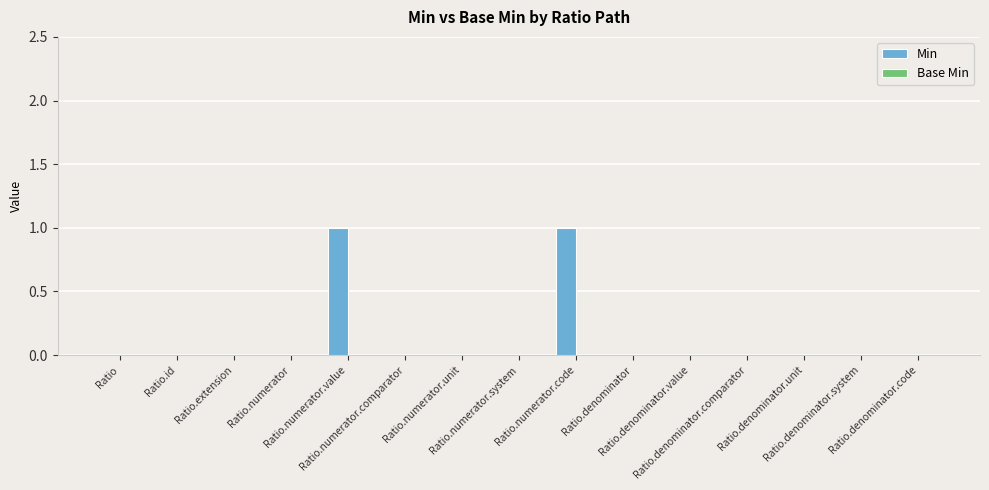

Are the bars horizontal?

No